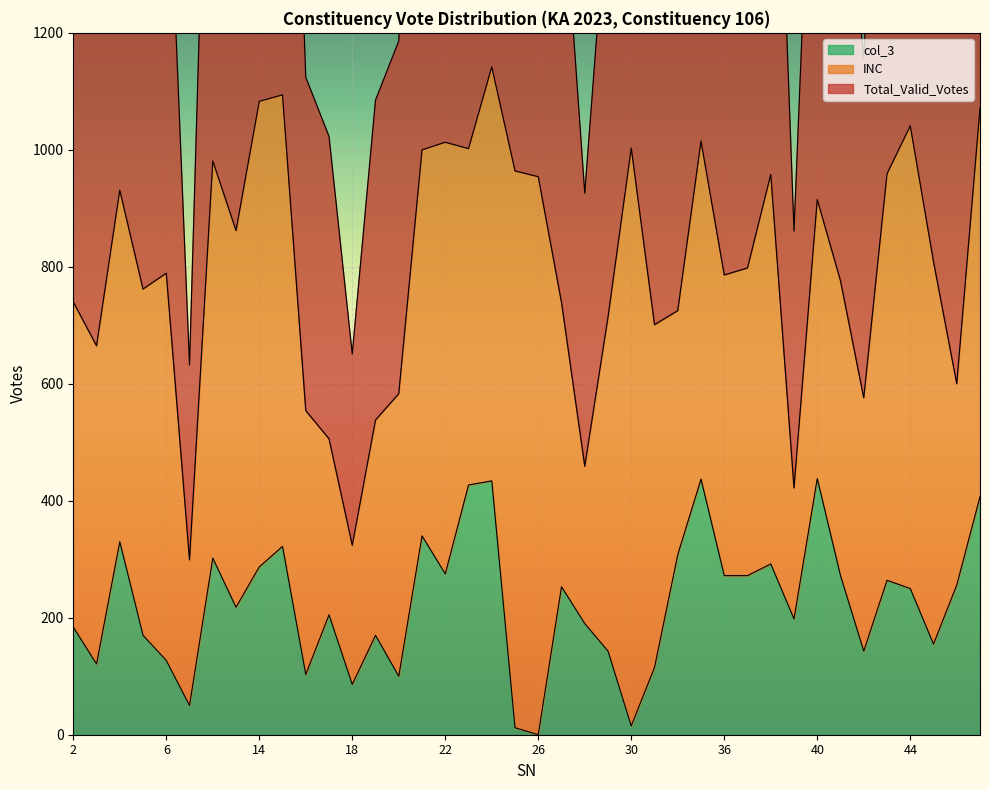

How many categories are shown in the chart?

40